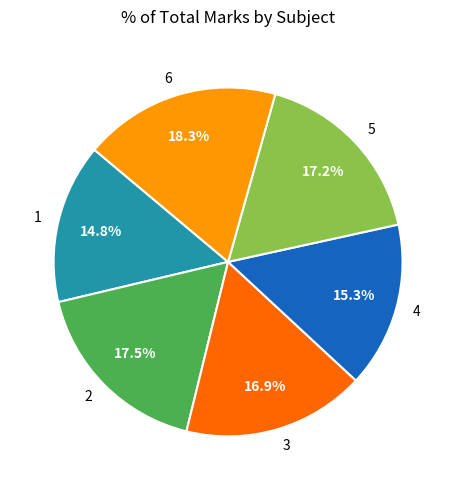

Is 6 the majority of the pie?

No